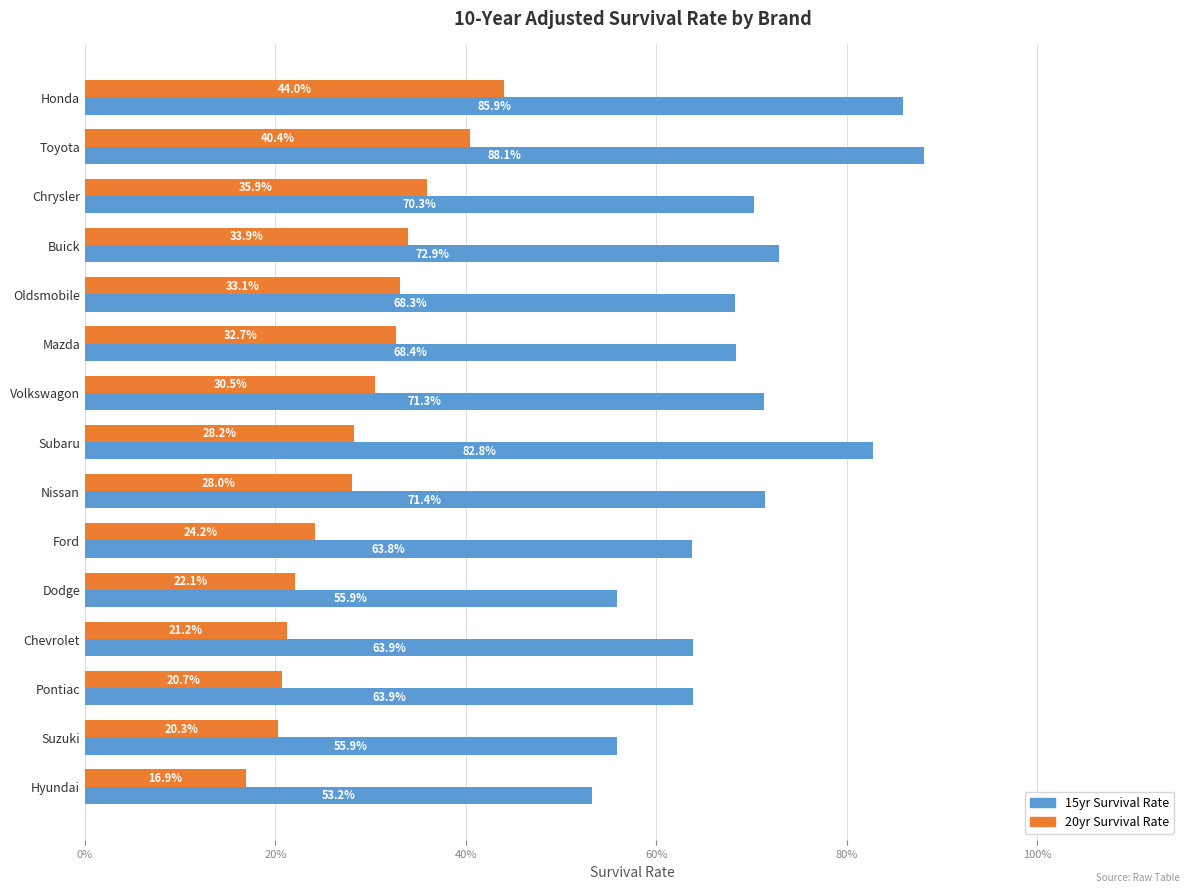

Reading left to right, extract all data points from this chart.

15yr Survival Rate: 0.9	0.9	0.7	0.7	0.7	0.7	0.7	0.8	0.7	0.6	0.6	0.6	0.6	0.6	0.5
20yr Survival Rate: 0.4	0.4	0.4	0.3	0.3	0.3	0.3	0.3	0.3	0.2	0.2	0.2	0.2	0.2	0.2